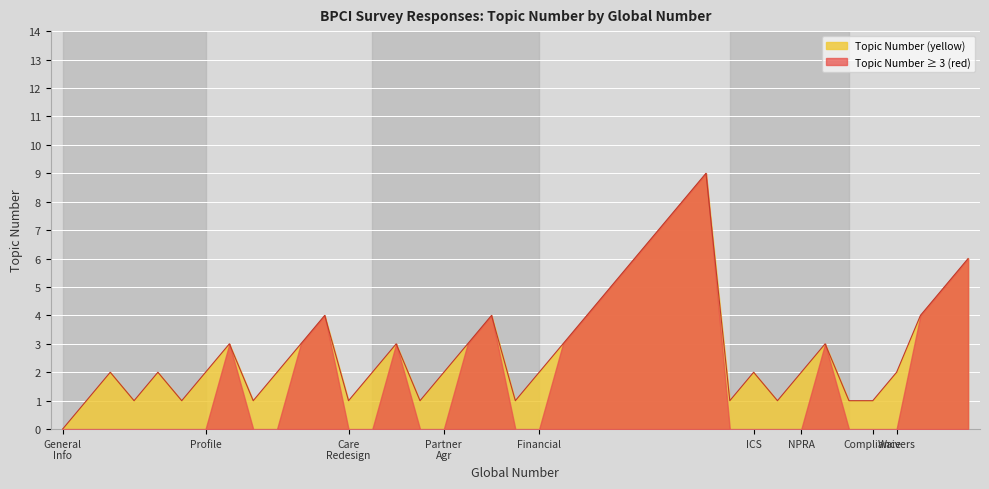

True or false: the data has more than 0 interior local peaks.

True